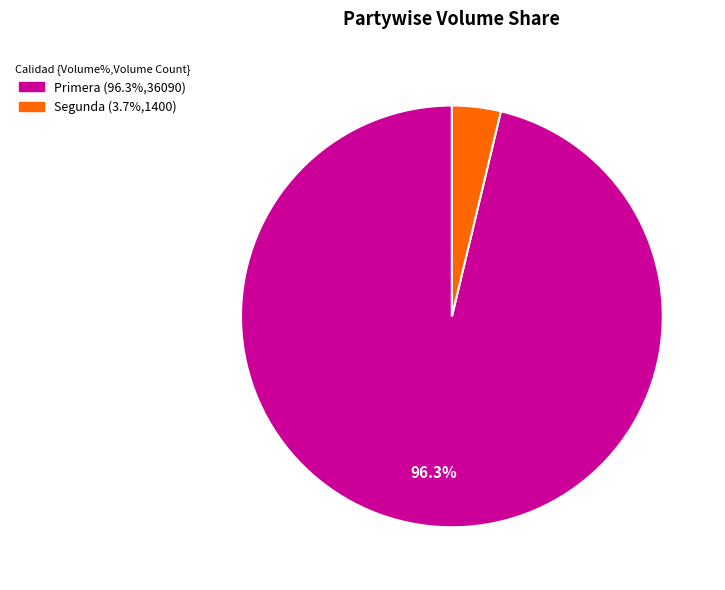

Is it true that Segunda is 46% of the pie?

False